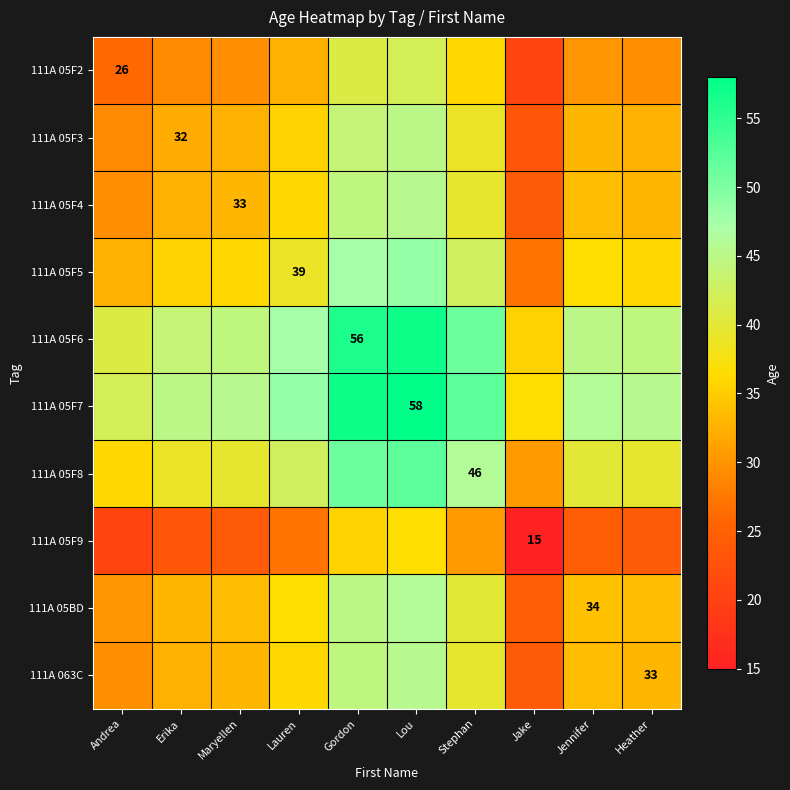

At how many categories does at least one series exceed 39?

9